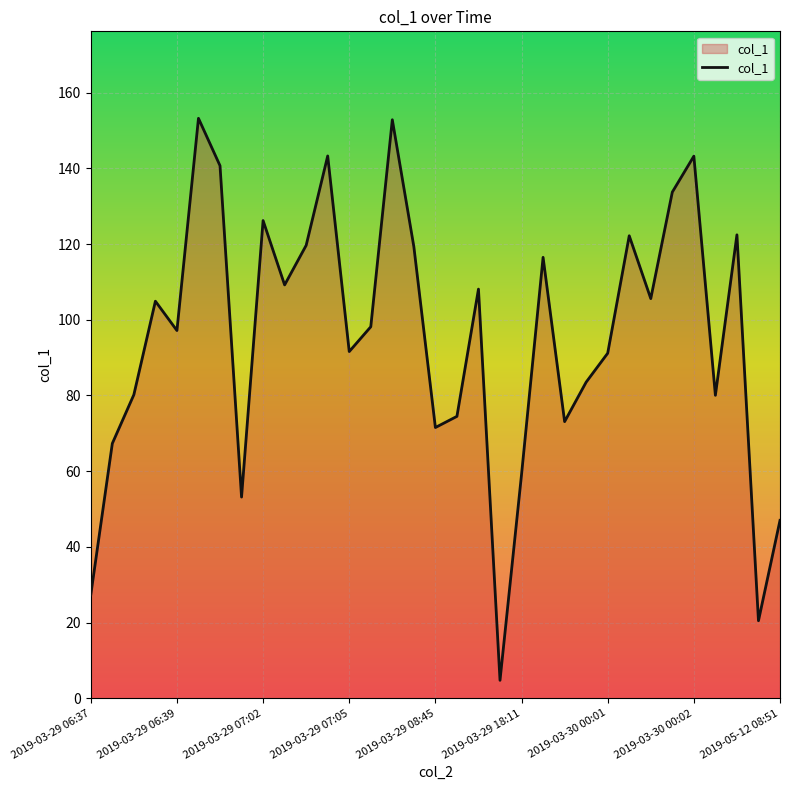

What is the maximum value shown in the chart?

153.2